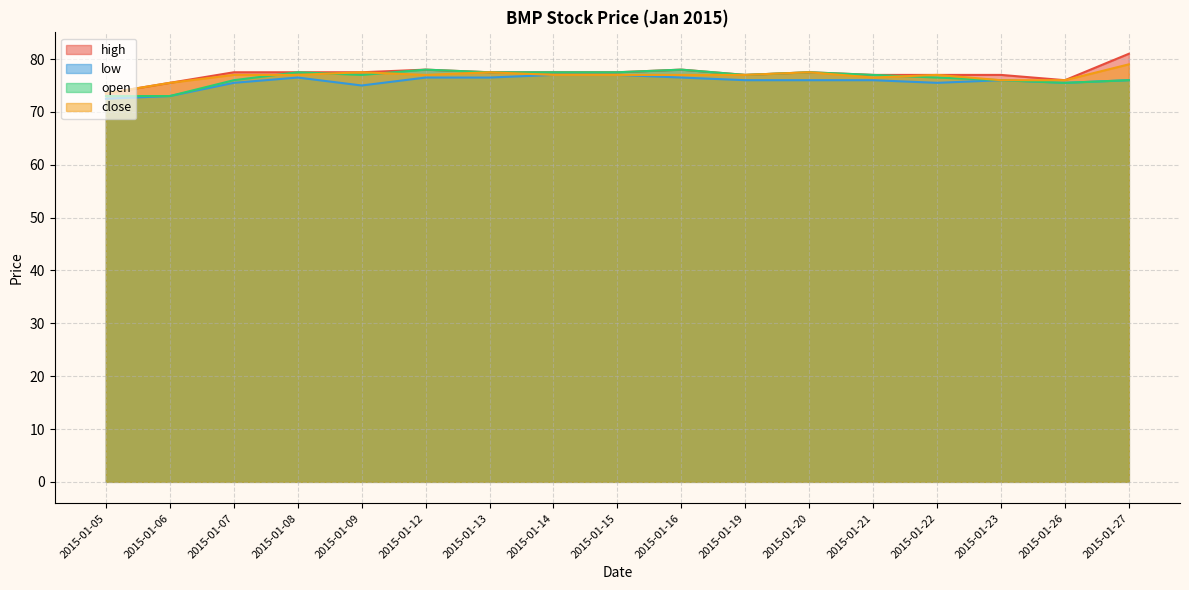

Read the low value at 2015-01-16.

76.5